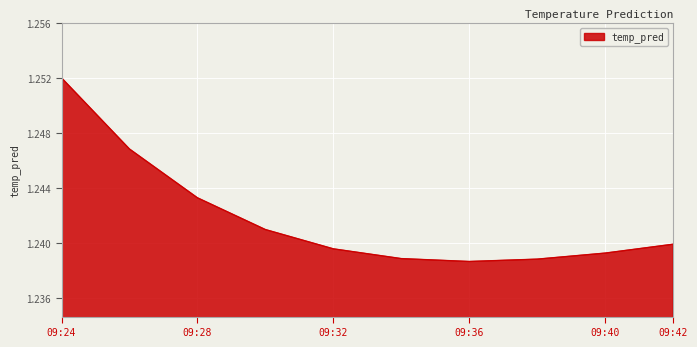

What is the sum of all values?

12.4